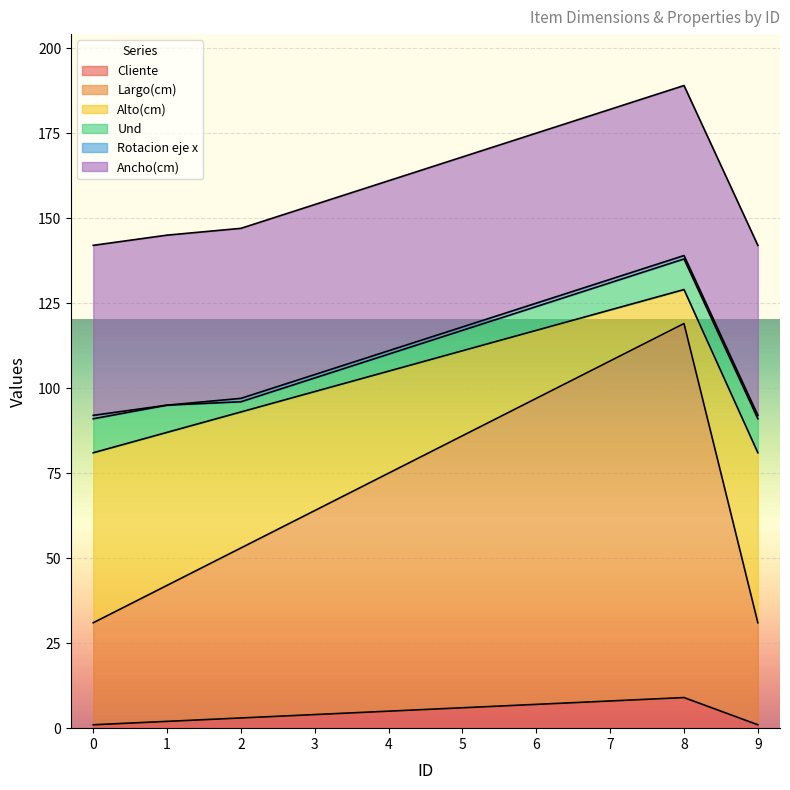

Does the chart display data point markers on the line(s)?

No